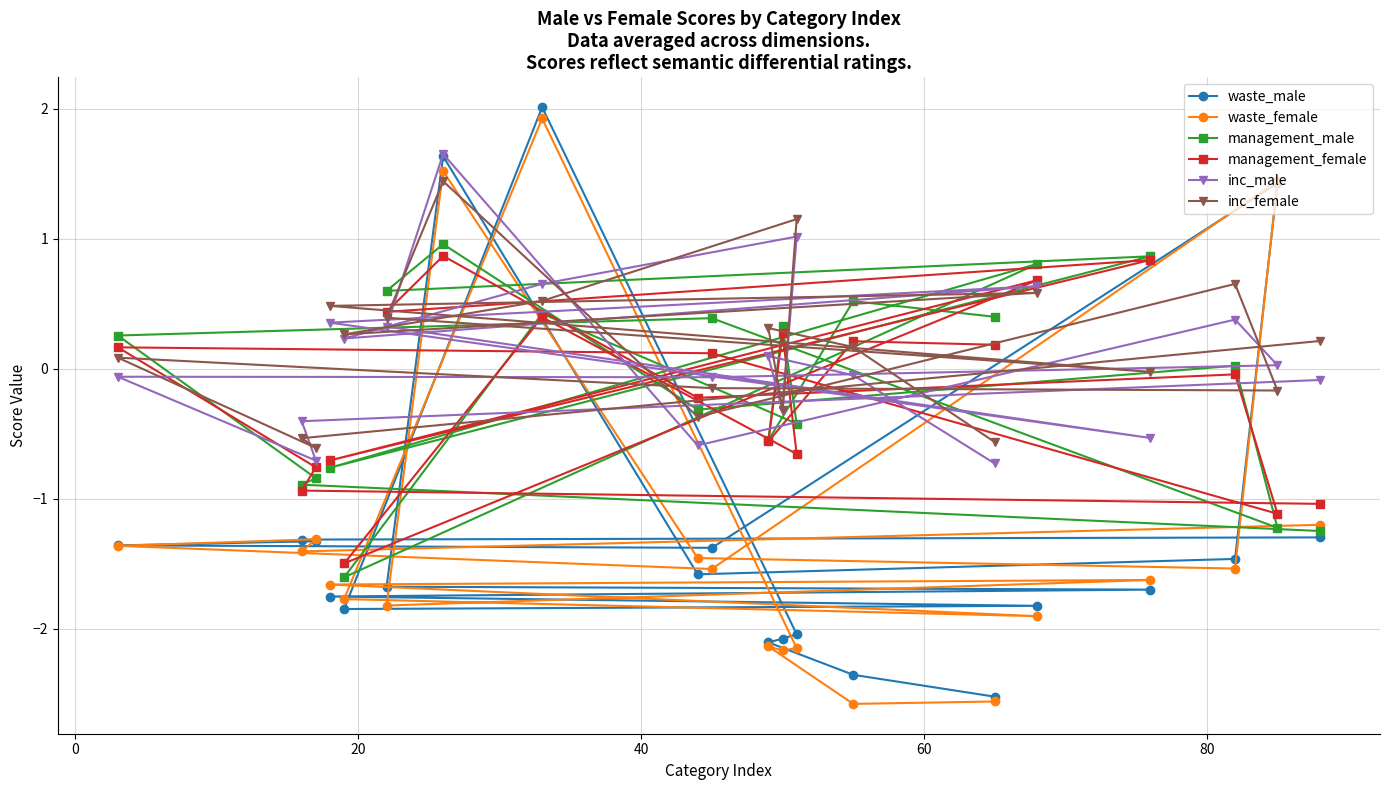

What is the minimum value for management_male?

-1.6